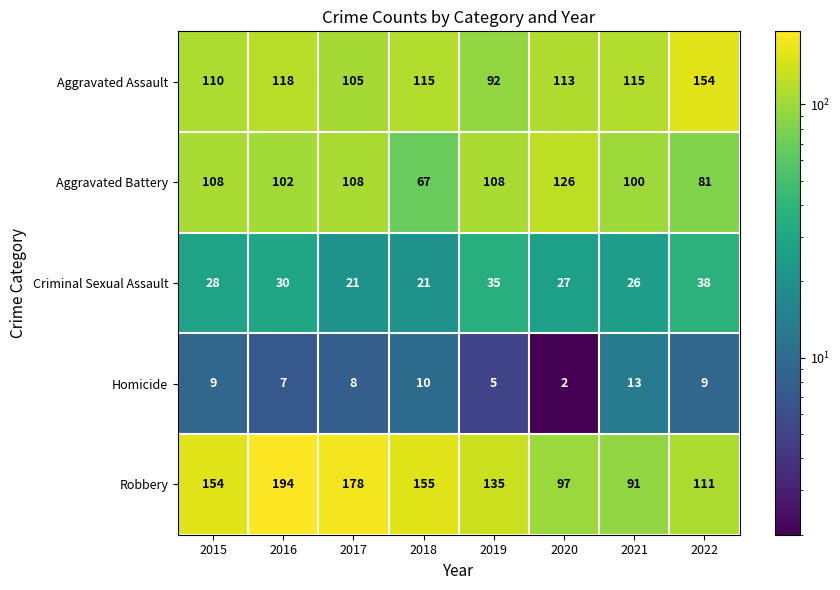

At which category is the sum across all series the highest?

2016